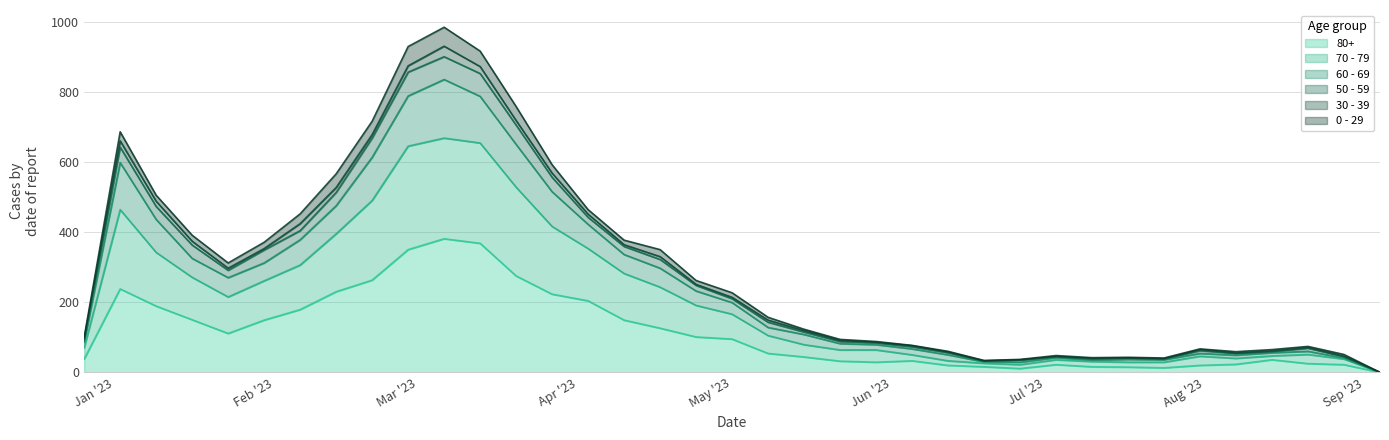

What are all the series names shown in the legend?

80+, 70 - 79, 60 - 69, 50 - 59, 30 - 39, 0 - 29